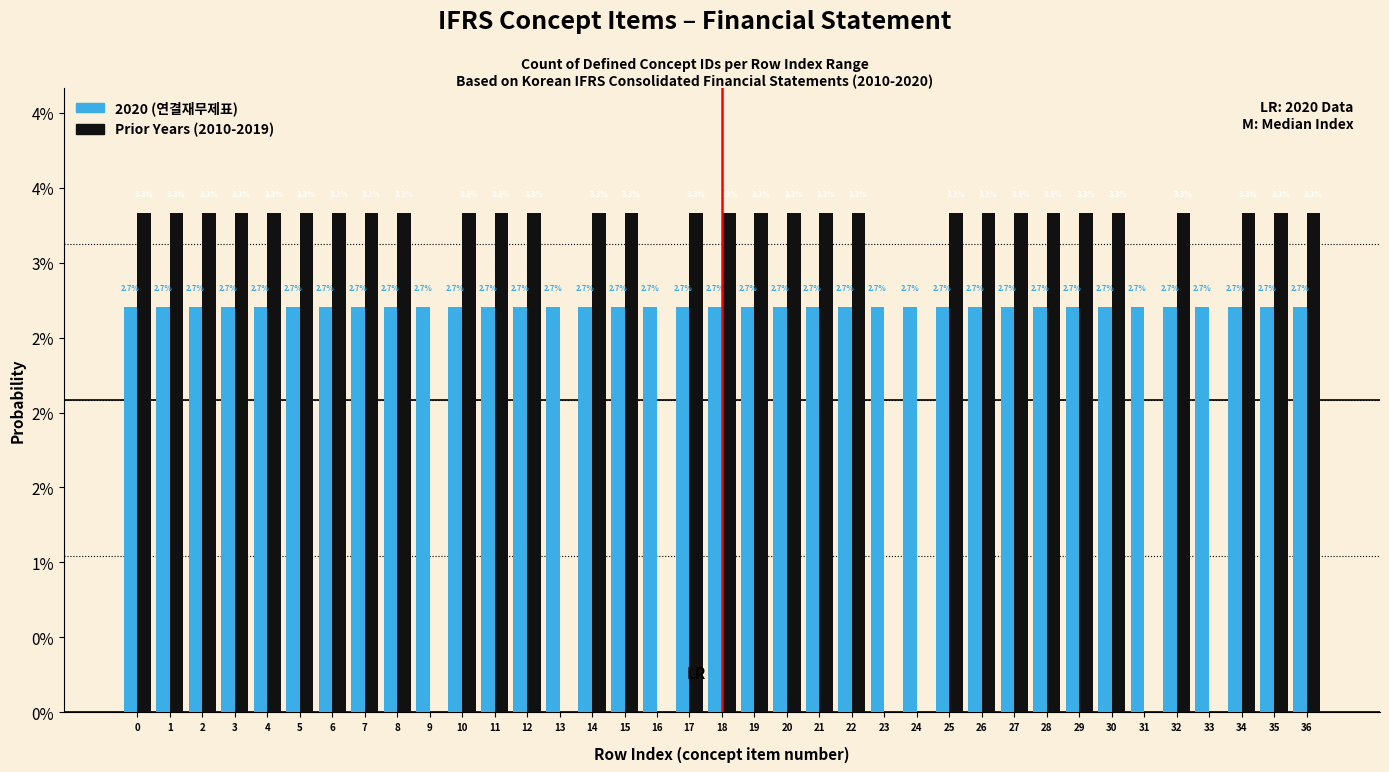

Are the bars grouped side by side (vs. stacked)?

Yes